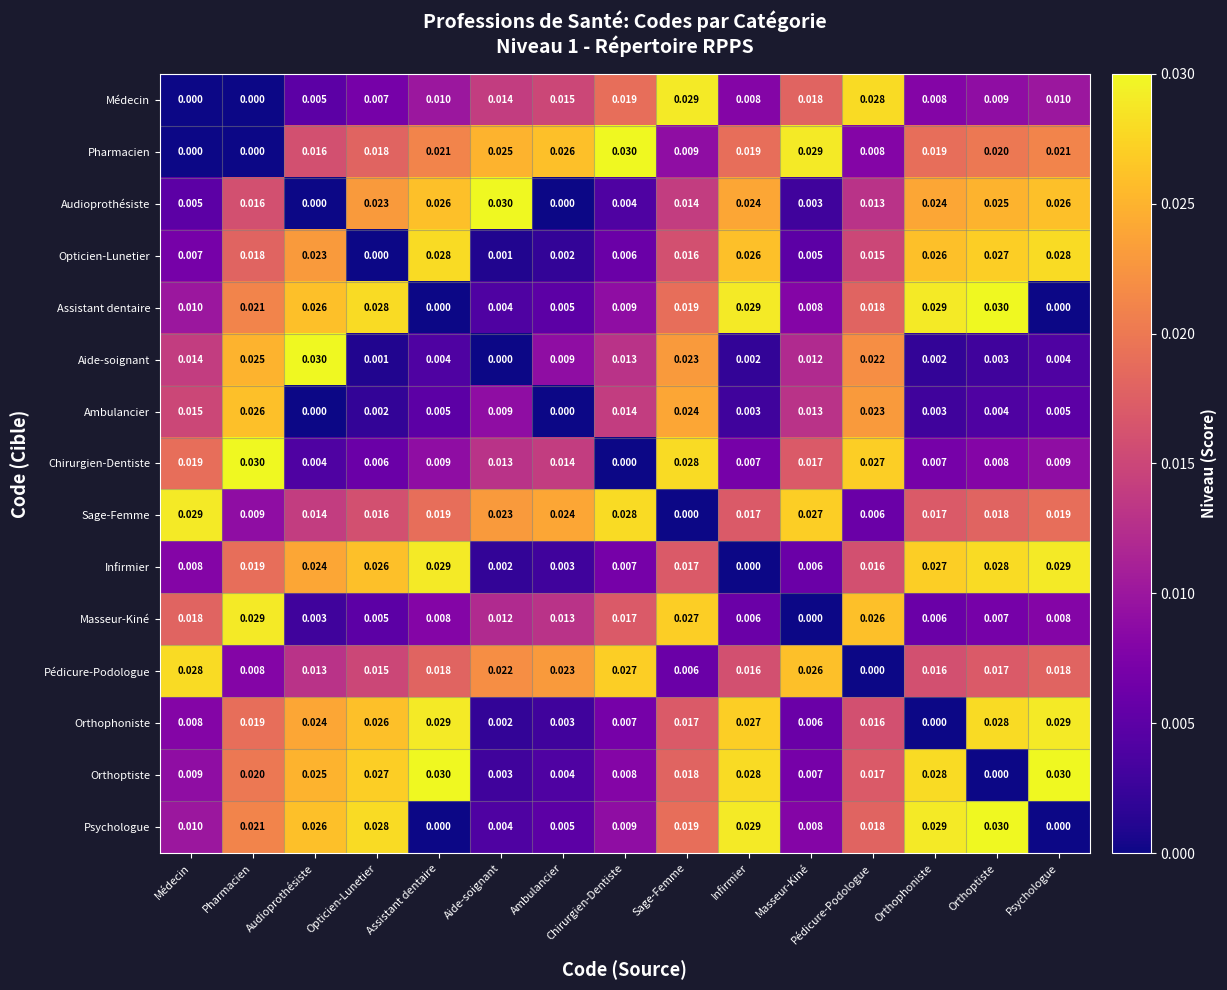

At which label does Médecin reach its peak?

Sage-Femme